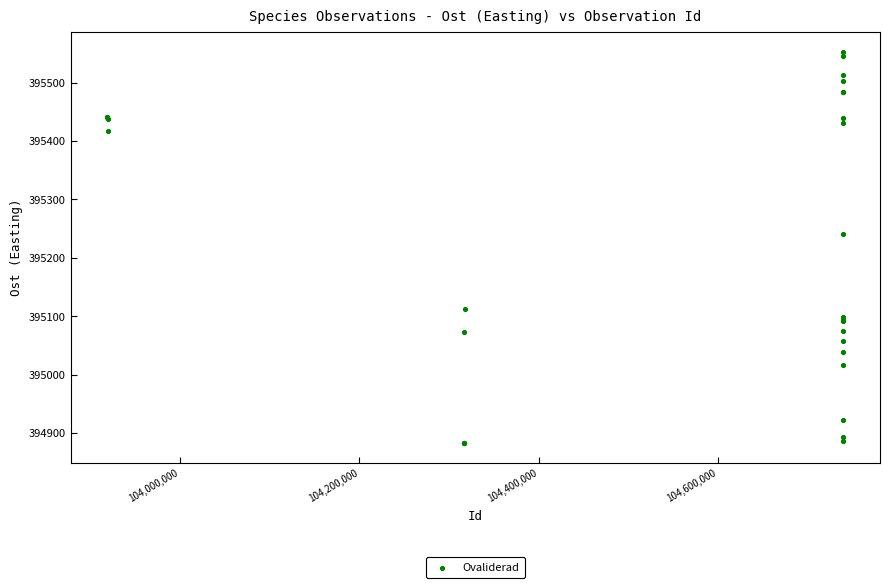

What Y value in the scatter plot is closest to 395217?

395240.7